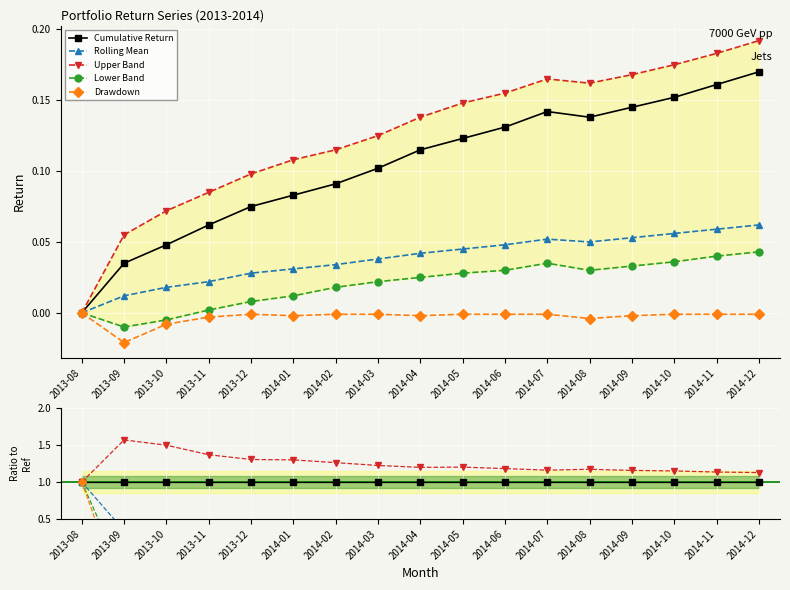

How many values in the Upper Band series exceed 1?

16